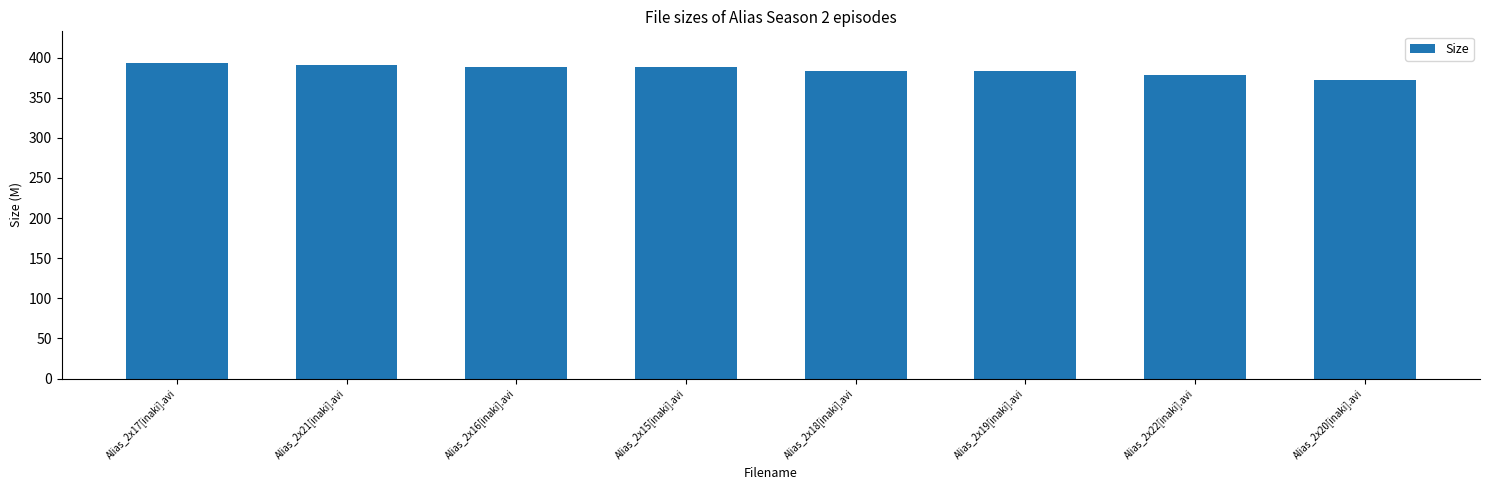

What position from the right is Alias_2x17[inaki].avi?

8